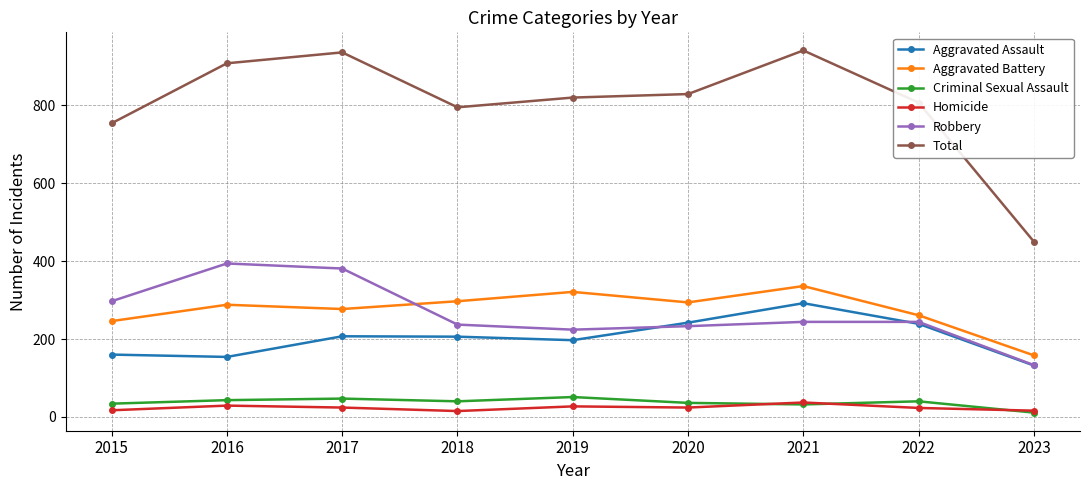

True or false: Criminal Sexual Assault has more than 0 interior local peaks.

True